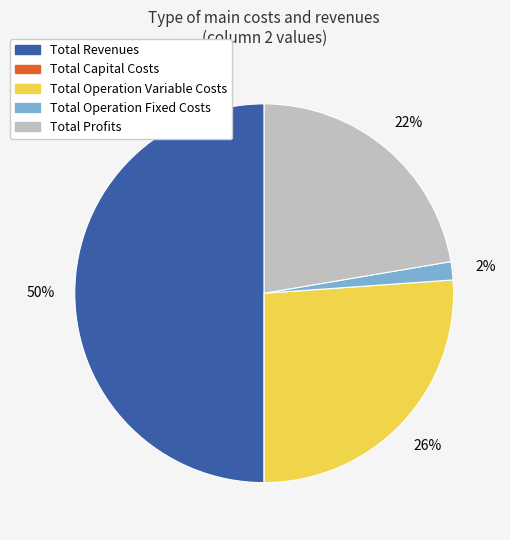

Is it true that Total Profits is 8% of the pie?

False